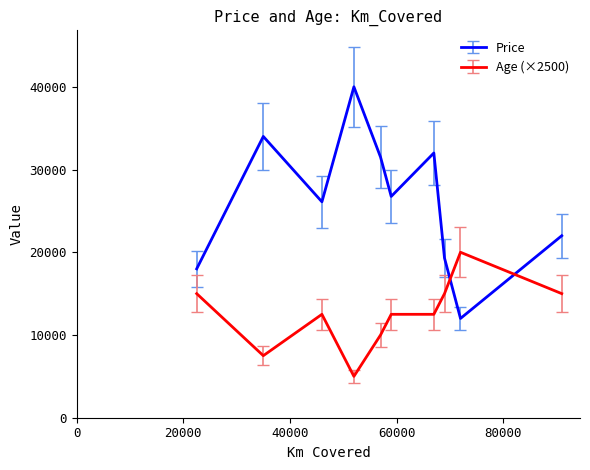

How many series are shown in this chart?

2